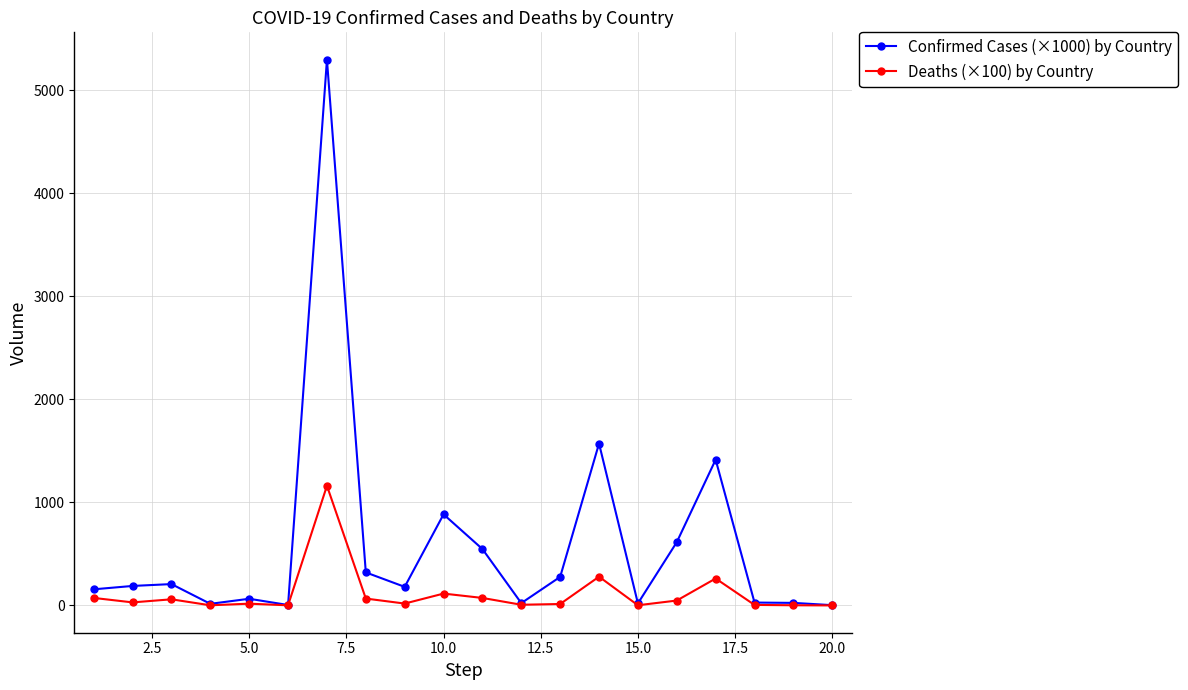

True or false: Deaths (×100) by Country has more than 0 interior local peaks.

True